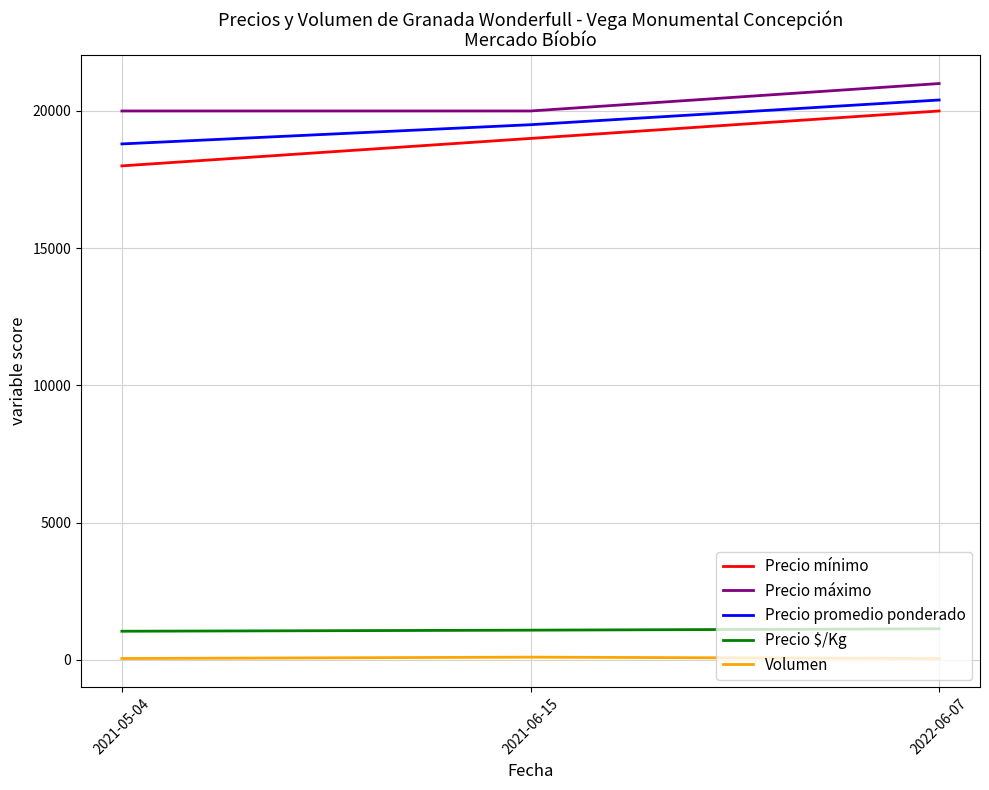

Does the chart display data point markers on the line(s)?

No